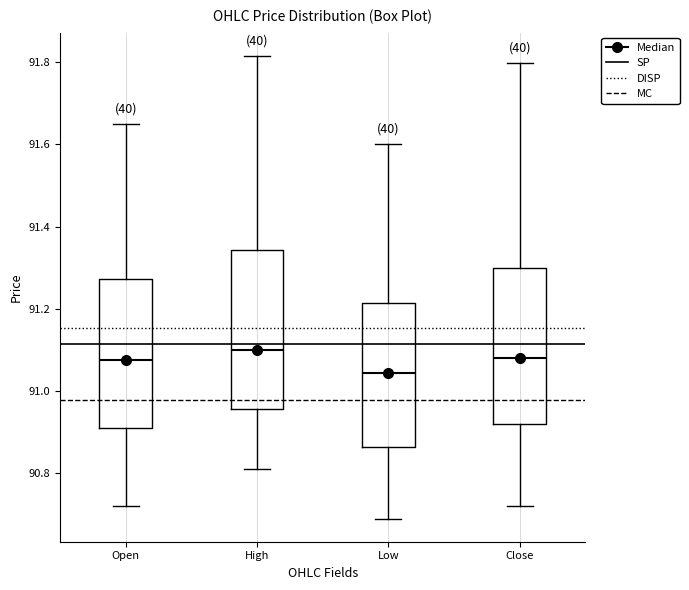

Where does the upper whisker of the box for Open end on the y-axis? The values are not printed on the chart, so give them approximately, as read against the axis.

91.66